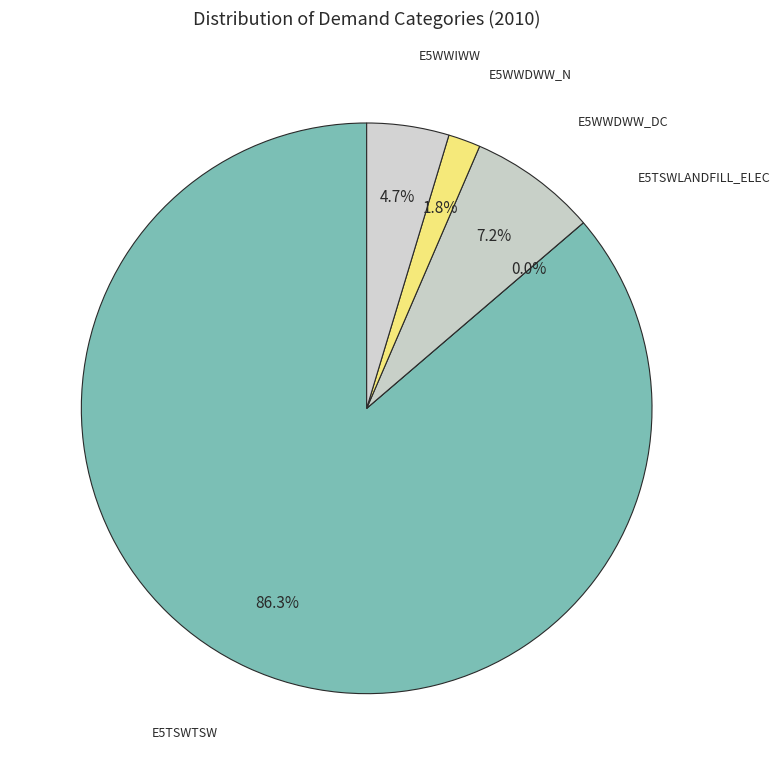

How many slices are in this pie chart?

5